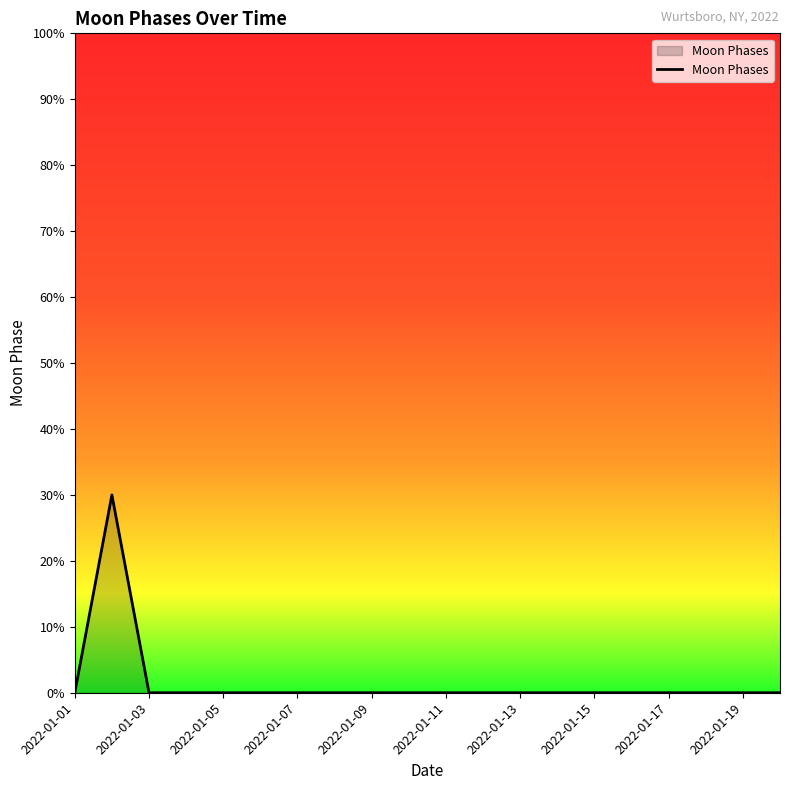

Is this an area chart (filled region under the line)?

Yes